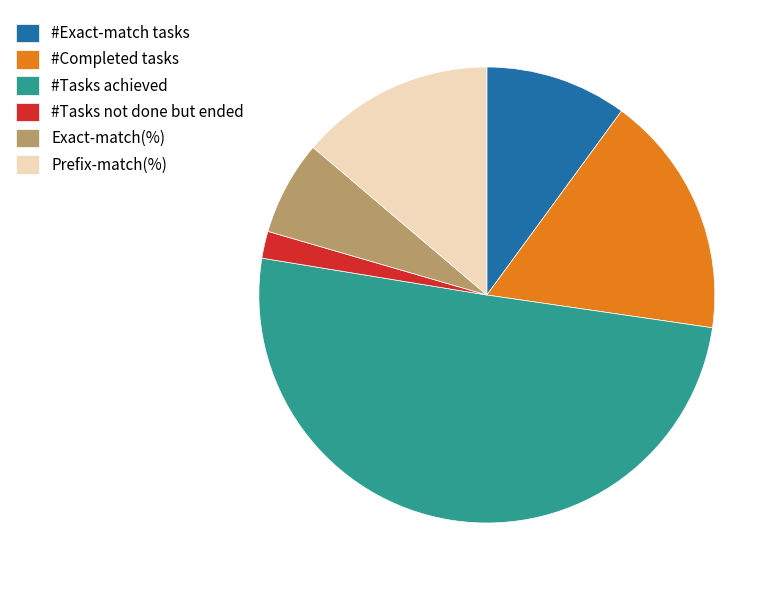

Rank the categories by value from highest to lowest.

#Tasks achieved, #Completed tasks, Prefix-match(%), #Exact-match tasks, Exact-match(%), #Tasks not done but ended